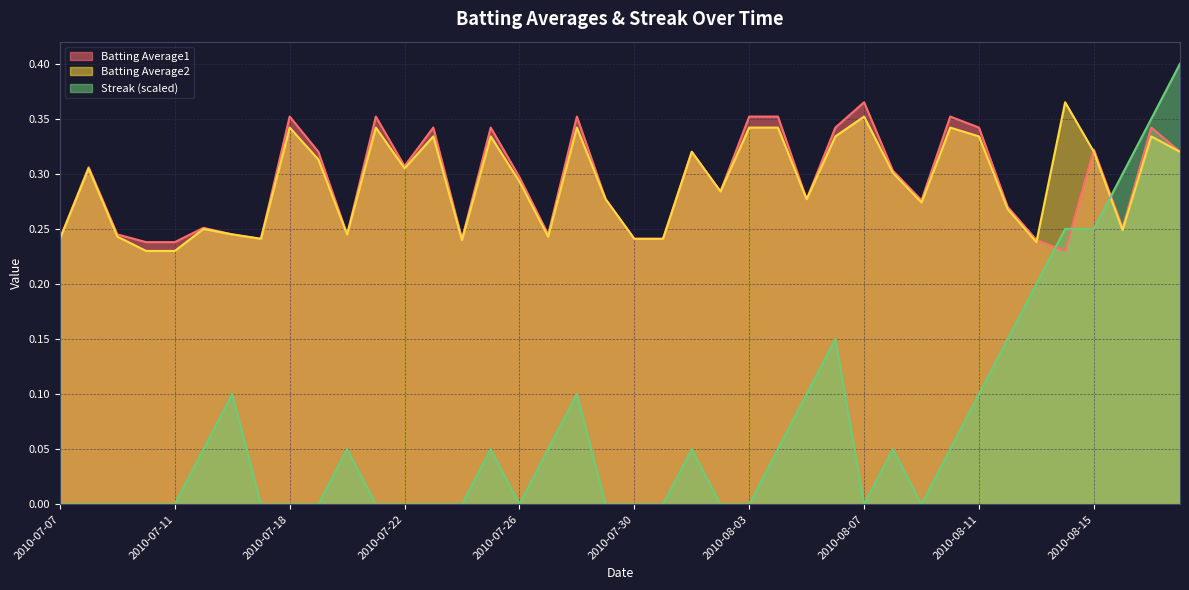

Which series has the largest total across all categories?

Batting Average1